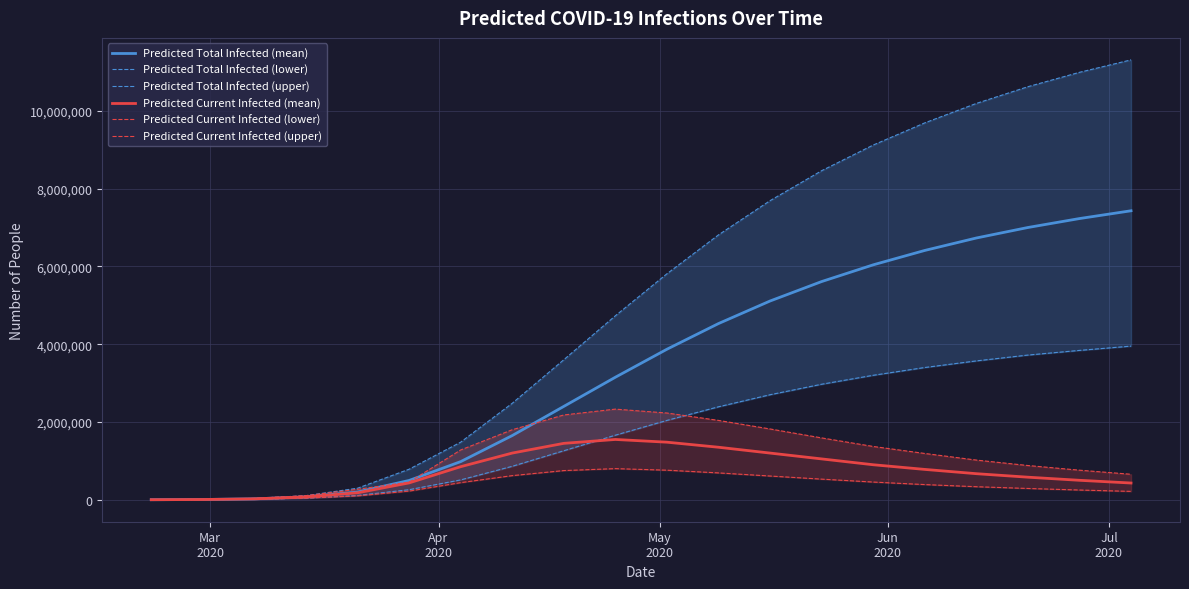

Which series has the largest range (max minus min)?

Predicted Total Infected (upper)